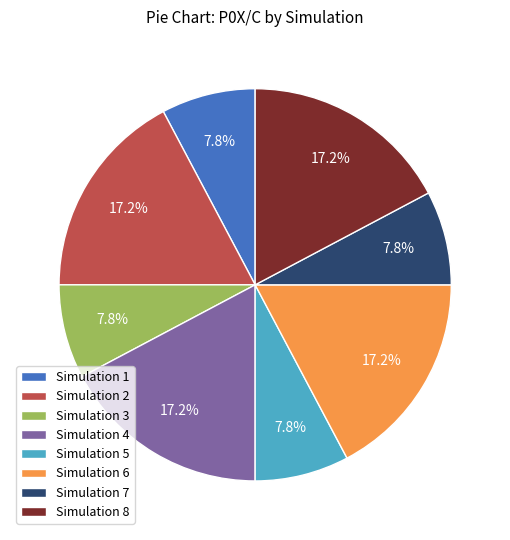

Between Simulation 8 and Simulation 1, which is larger?

Simulation 8